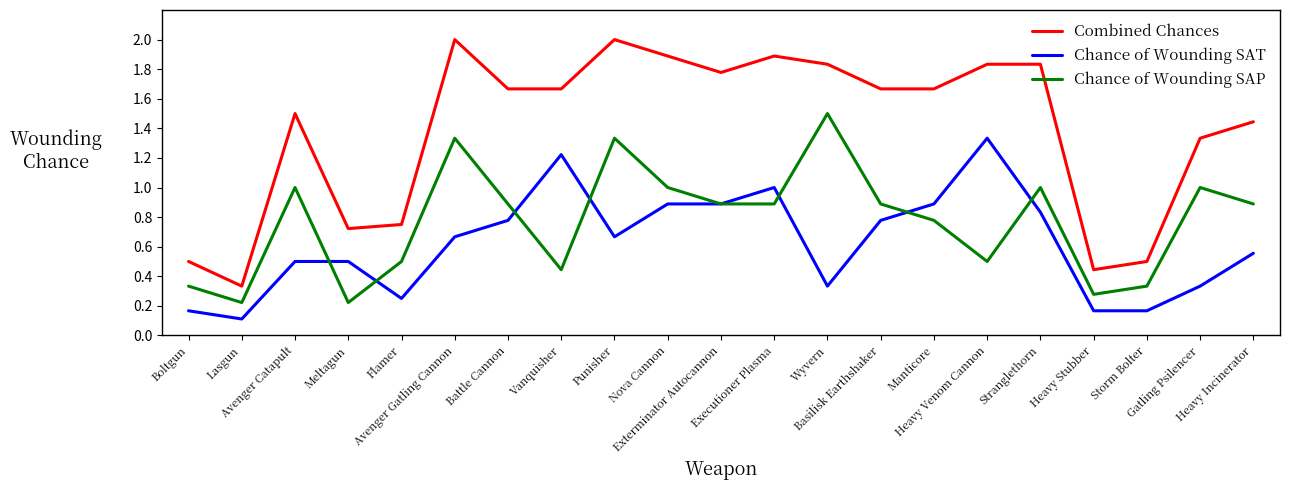

Which category has the highest value in the Chance of Wounding SAP series?

Wyvern